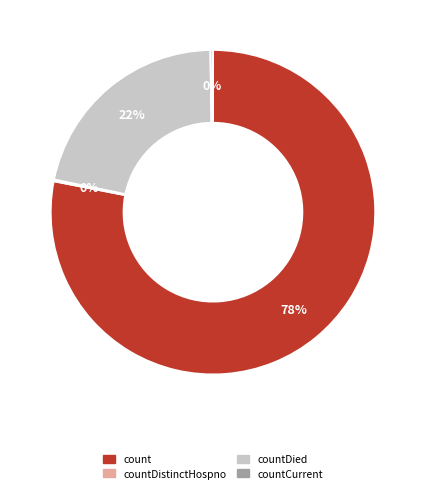

Is there a majority slice in this chart?

Yes